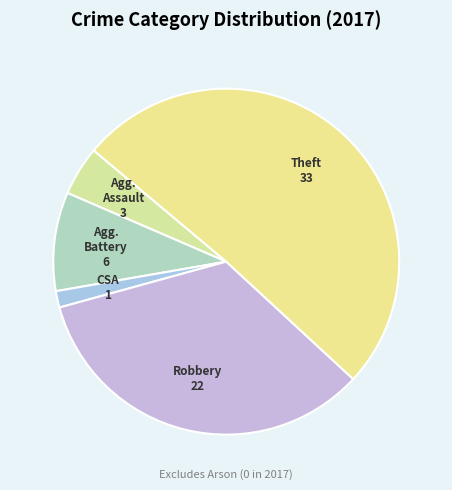

What is the largest slice in the pie chart?

Theft